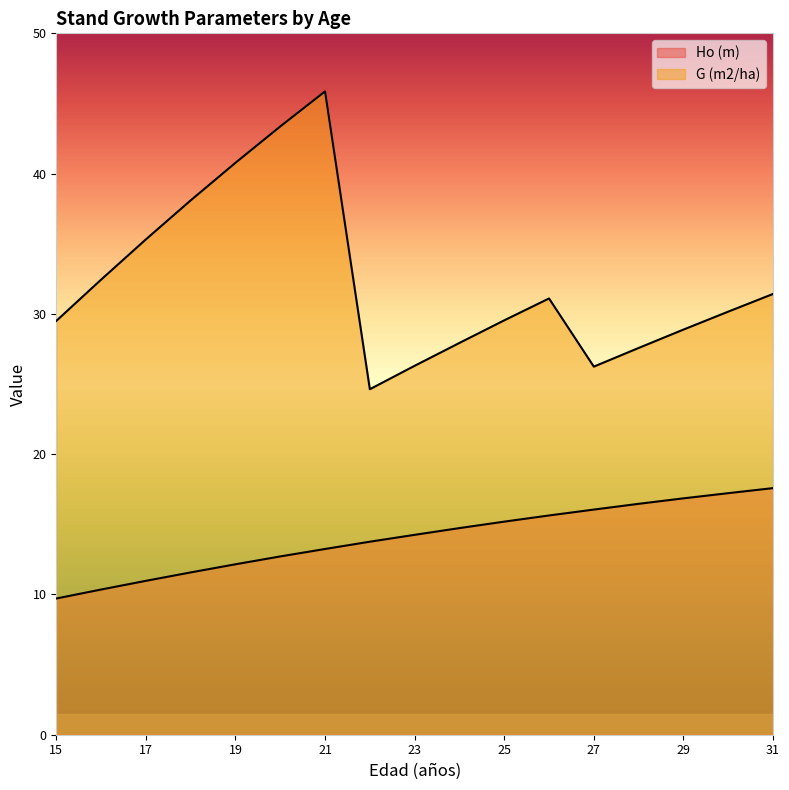

Reading right to left, what are all the values shown in this chart?

Ho (m): 31=17.6	30=17.2	29=16.9	28=16.5	27=16.1	26=15.6	25=15.2	24=14.7	23=14.2	22=13.8	21=13.2	20=12.7	19=12.2	18=11.6	17=11.0	16=10.3	15=9.7
G (m2/ha): 31=31.4	30=30.2	29=28.9	28=27.6	27=26.2	26=31.1	25=29.5	24=27.9	23=26.3	22=24.6	21=45.9	20=43.4	19=40.8	18=38.1	17=35.3	16=32.4	15=29.5